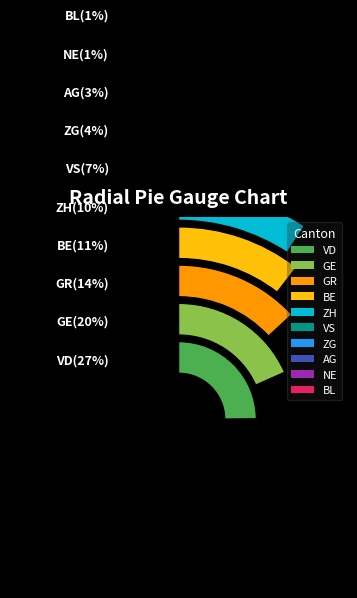

What is the largest slice in the pie chart?

VD